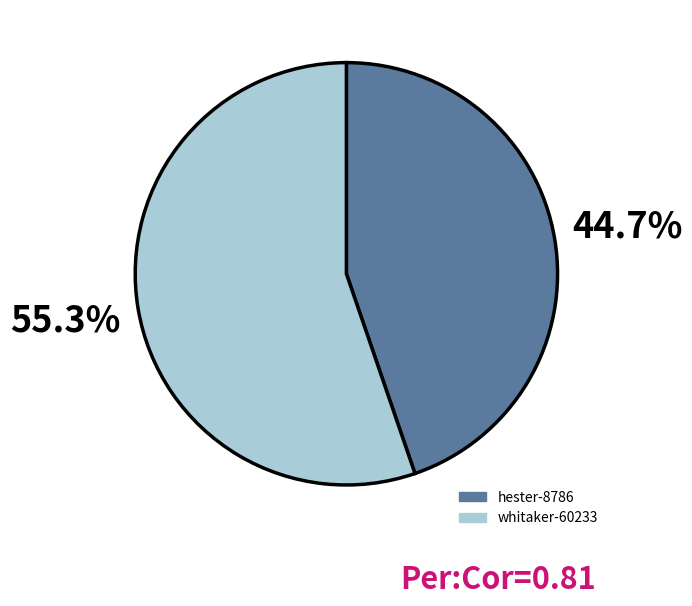

Which category has the biggest portion of the pie?

whitaker-60233